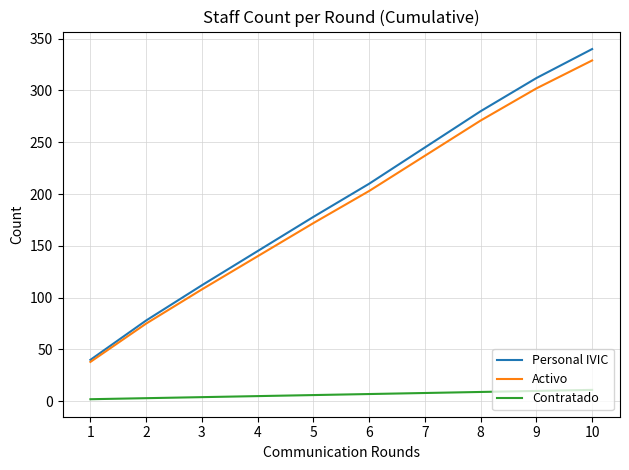

Which series has the widest spread of values?

Personal IVIC